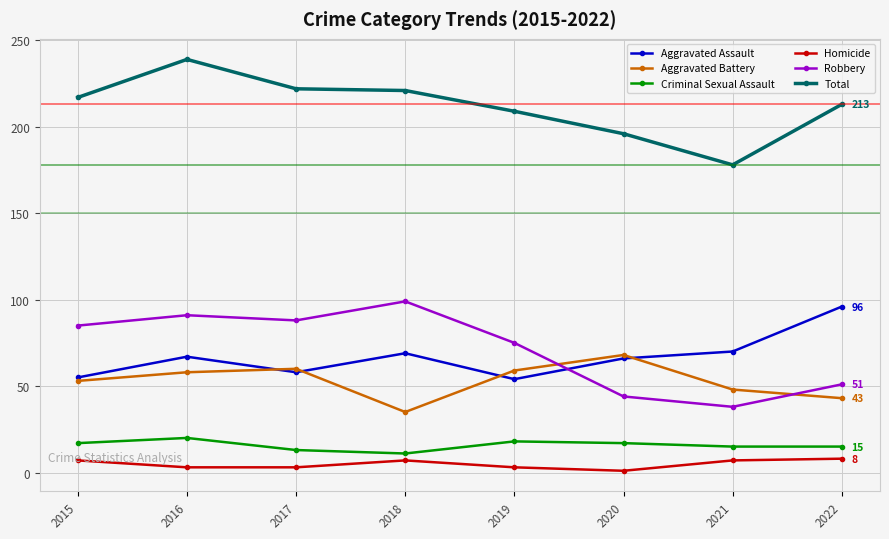

What is the spread (max minus min) of values at 2018?

214